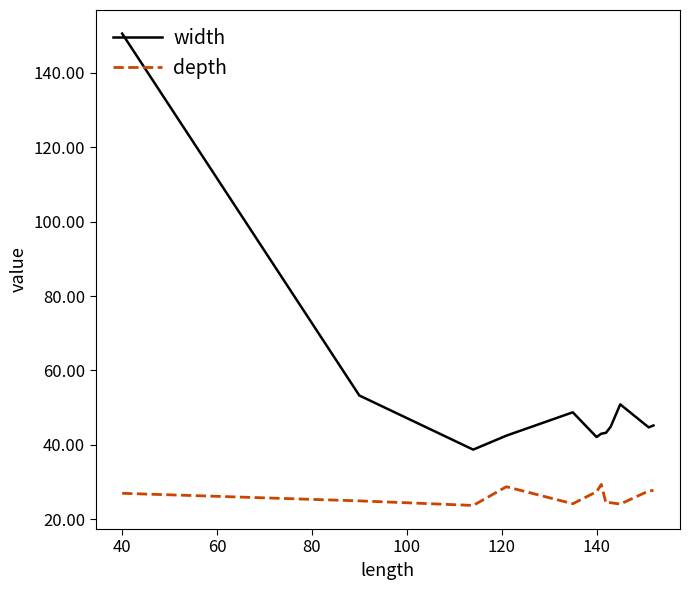

What is the difference between the maximum and minimum values in the depth series?

5.6